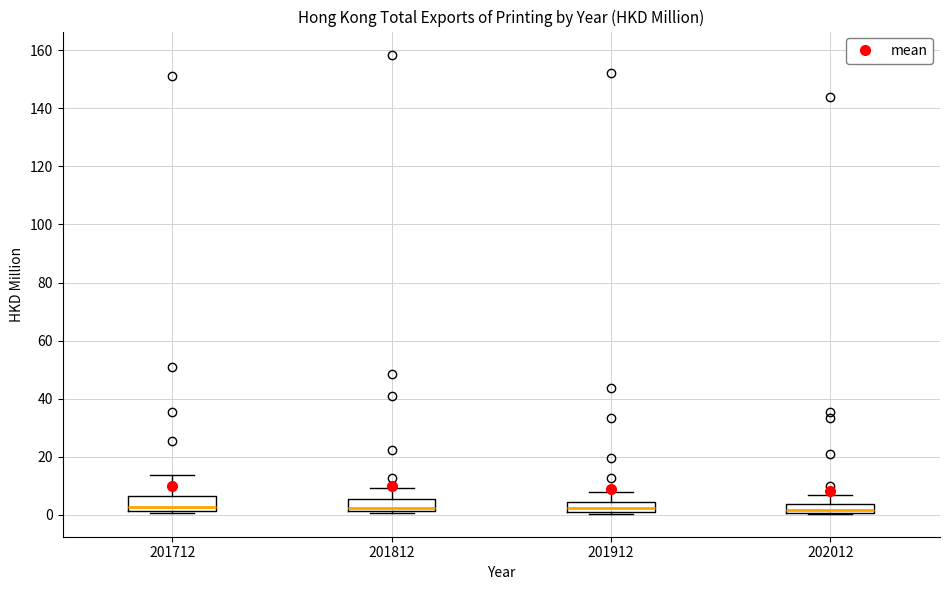

Reading left to right, transcribe this box plot: for each box, give where its median line is, the range the box spans, and where its two whiskers end, as read against the y-axis. The values are not printed on the chart, so give them approximately, as read against the axis.

201712: median 2 (just above the box's lower edge), box 2 to 6, whiskers 0 to 14
201812: median 2 (just above the box's lower edge), box 2 to 6, whiskers 0 to 10
201912: median 2, box 0 to 4, whiskers 0 to 8
202012: median 2, box 0 to 4, whiskers 0 to 6